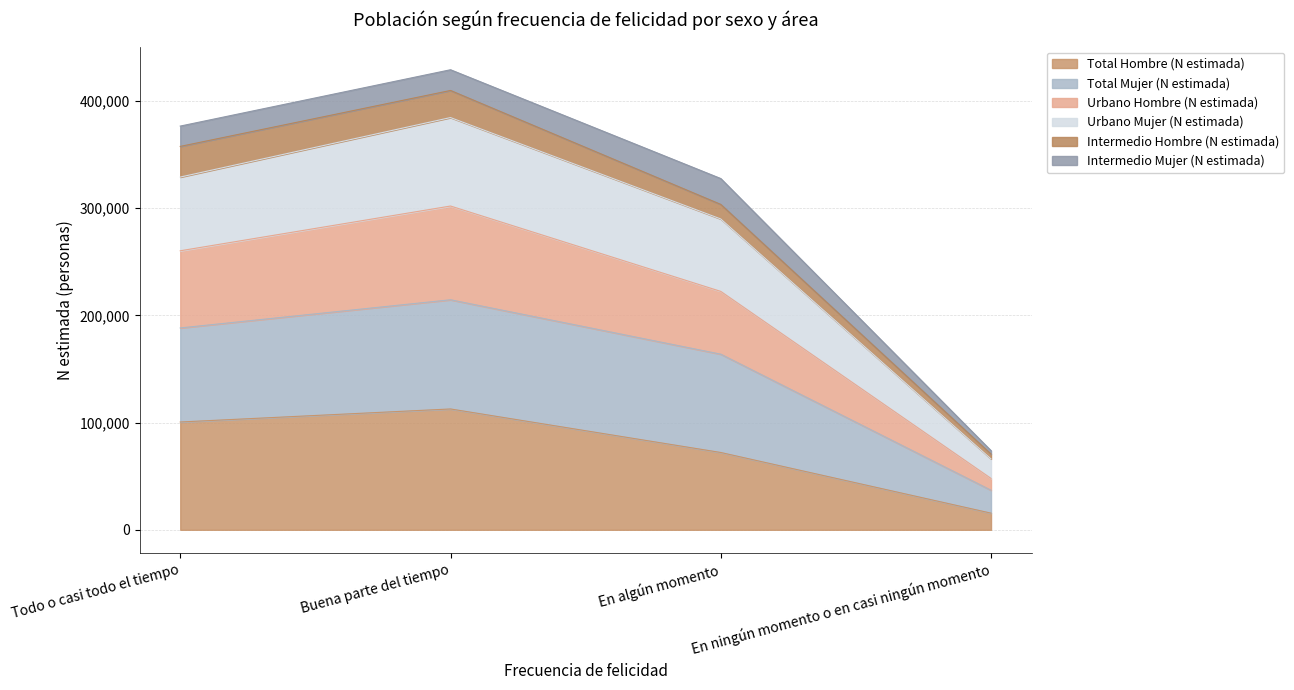

What is the maximum value for Total Hombre (N estimada)?

112701